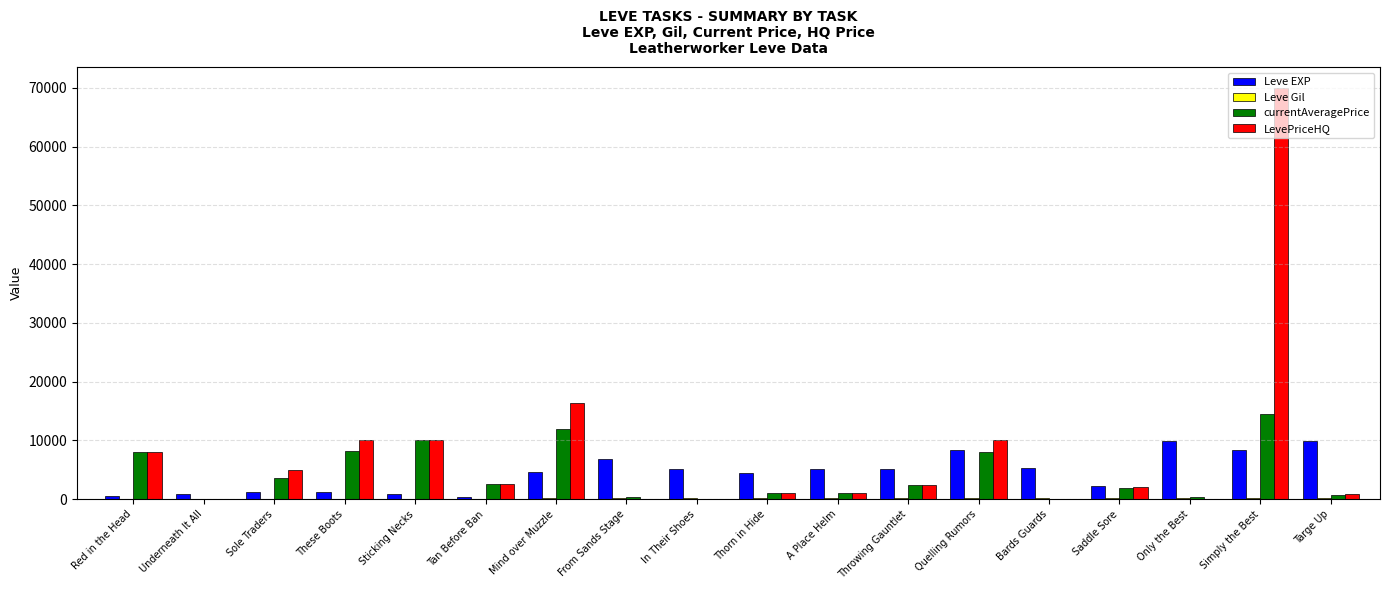

Does the chart contain stacked bars?

No